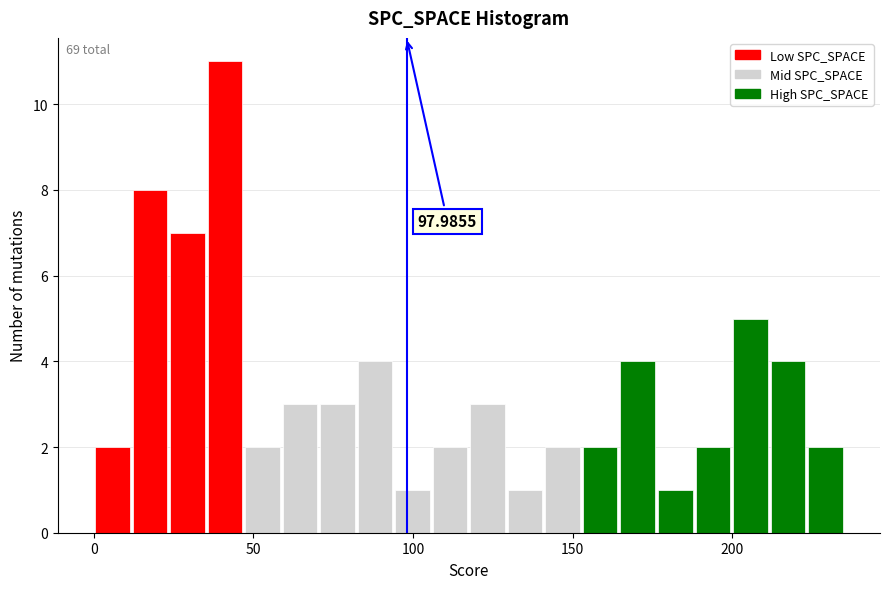

Read against the x-axis, roughly where is the centre of the tallest bar?

40